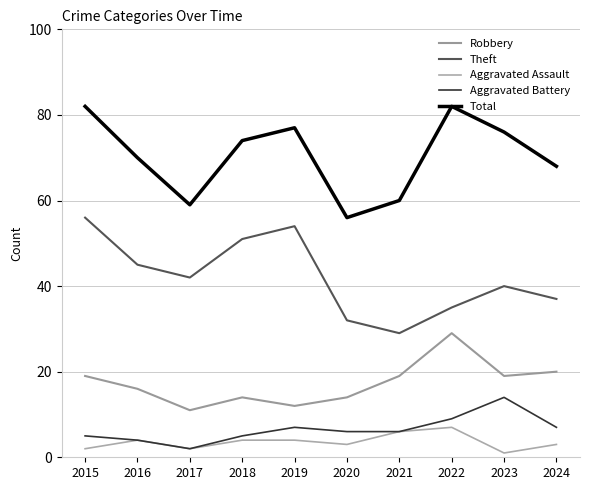

True or false: Aggravated Assault has more than 0 interior local peaks.

True